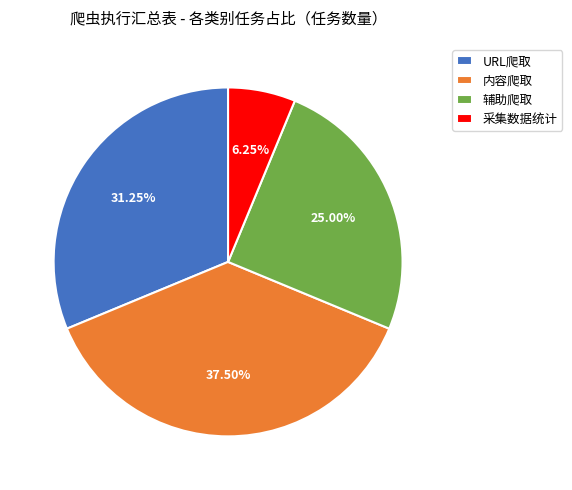

To the nearest percent, what percentage of the pie is URL爬取?

31%